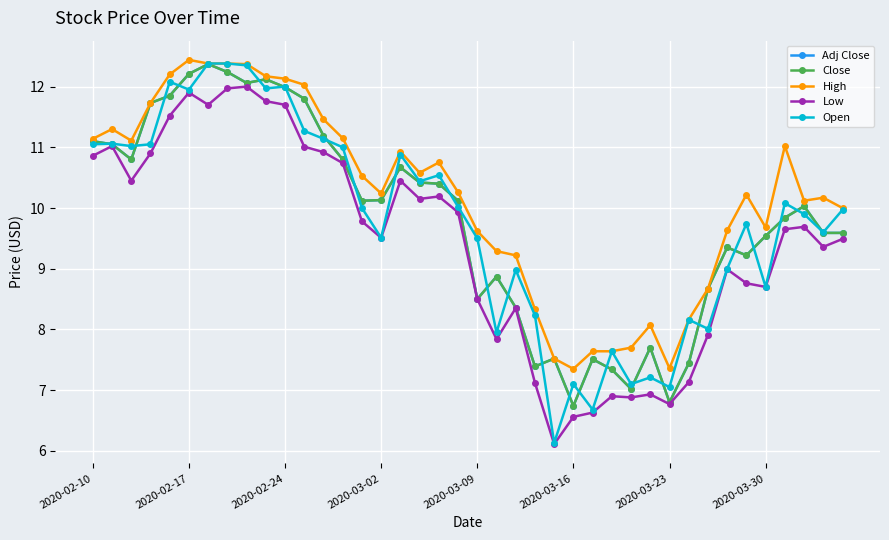

Does the chart have visible grid lines?

Yes